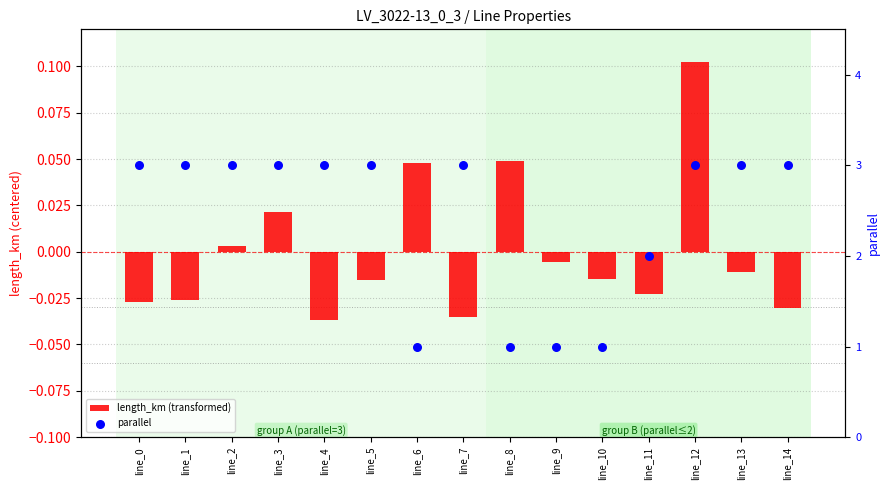

Which series contains the highest Y value?

parallel